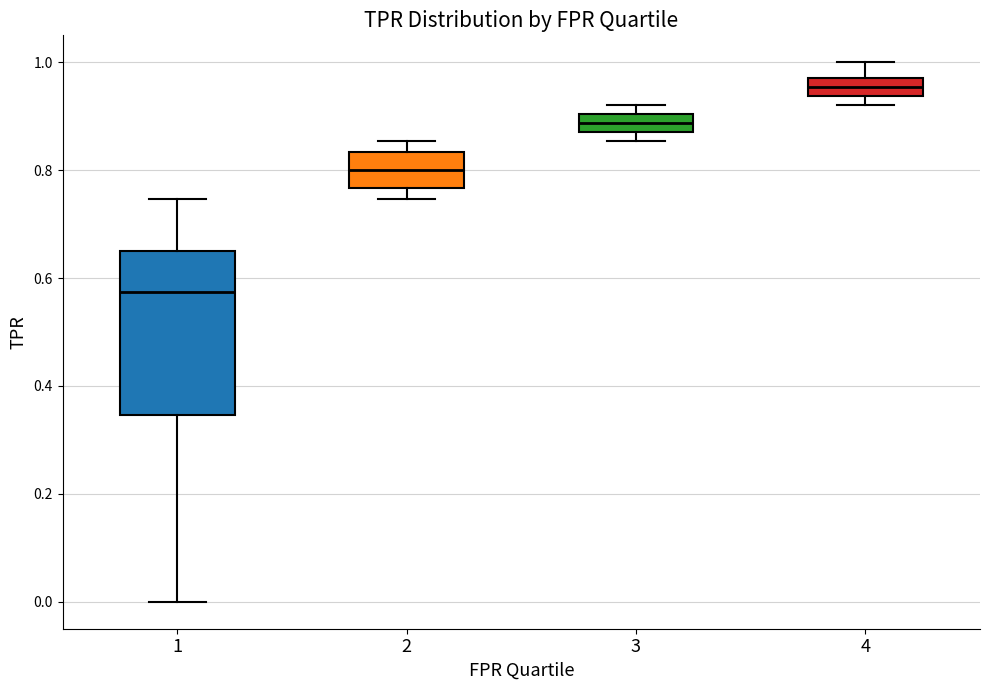

Where is the lower edge of the box at x = 3 on the y-axis? The values are not printed on the chart, so give them approximately, as read against the axis.

0.88